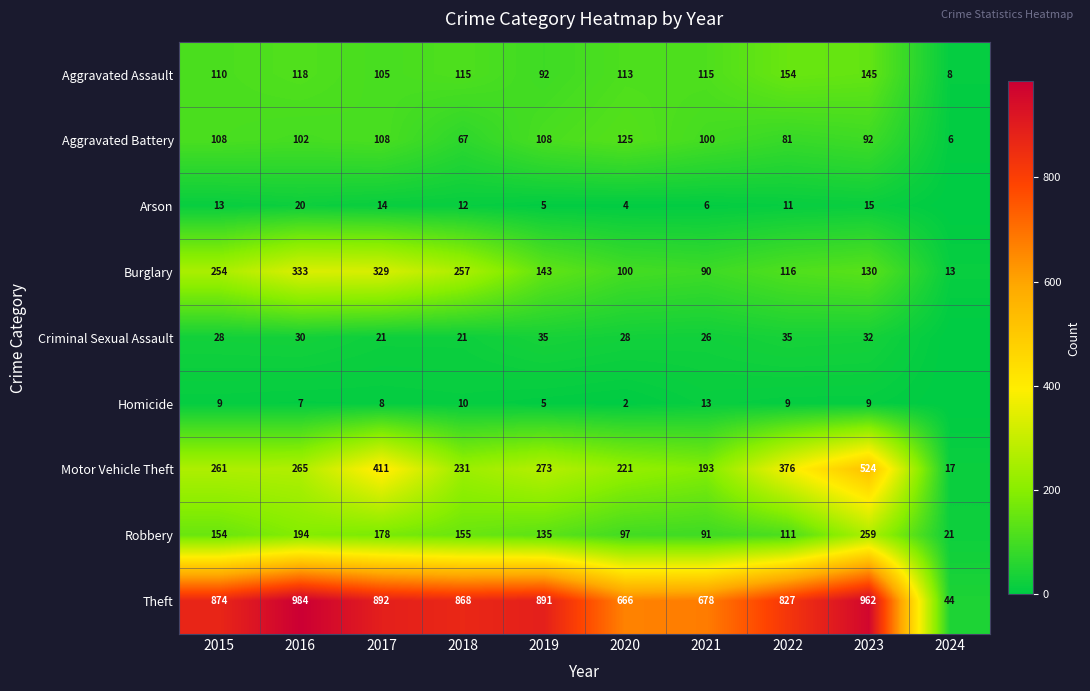

Which series changed the most between 2018 and 2019?

Burglary